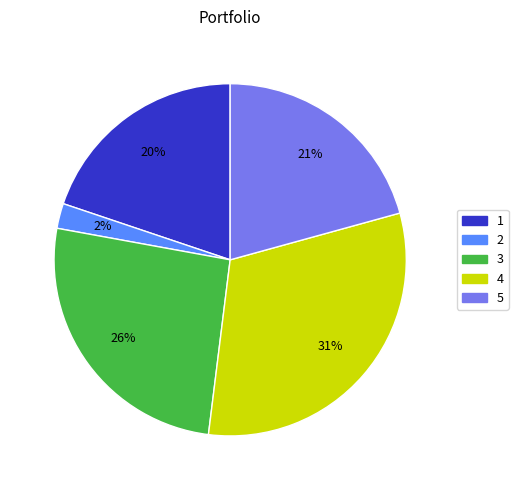

Is there any slice that represents more than half of the pie?

No